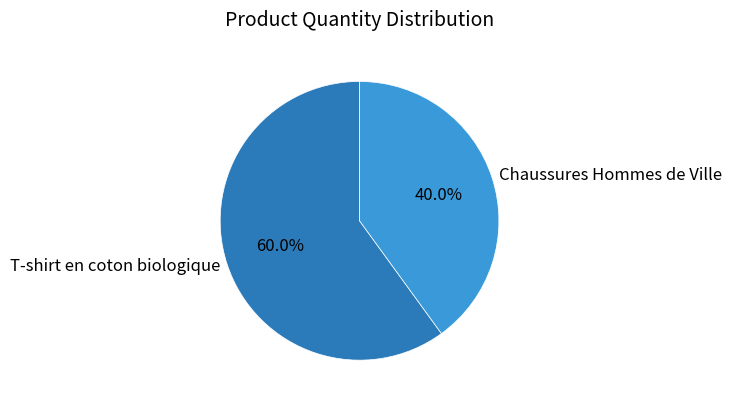

Which has a higher value, Chaussures Hommes de Ville or T-shirt en coton biologique?

T-shirt en coton biologique